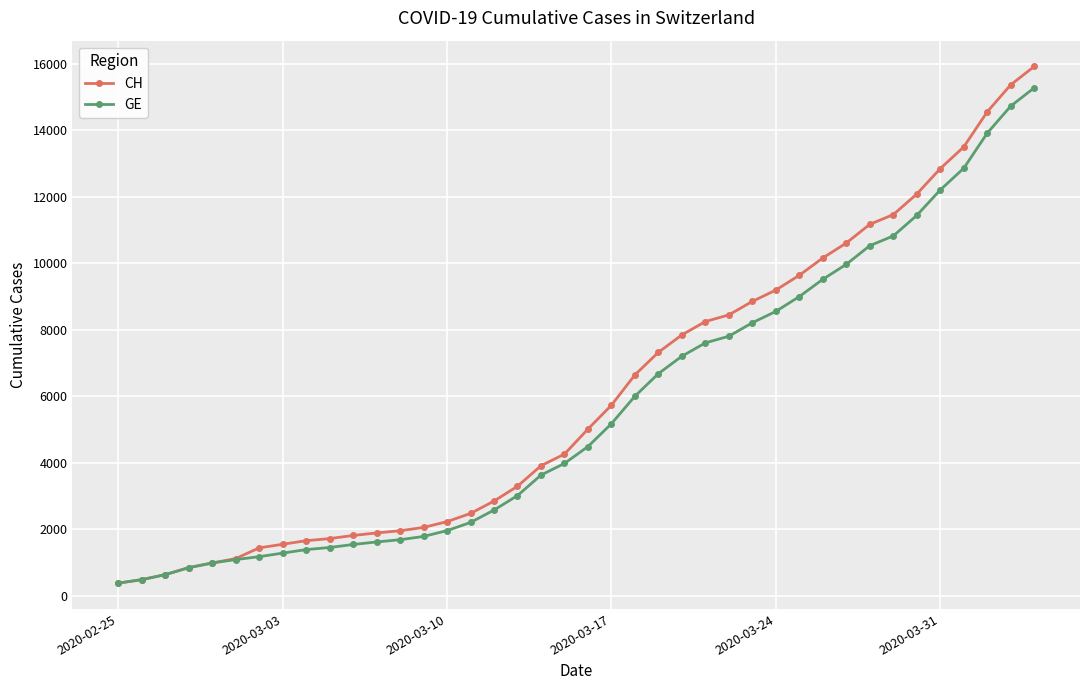

What is the value of the CH point at the 12th from the left?

1885